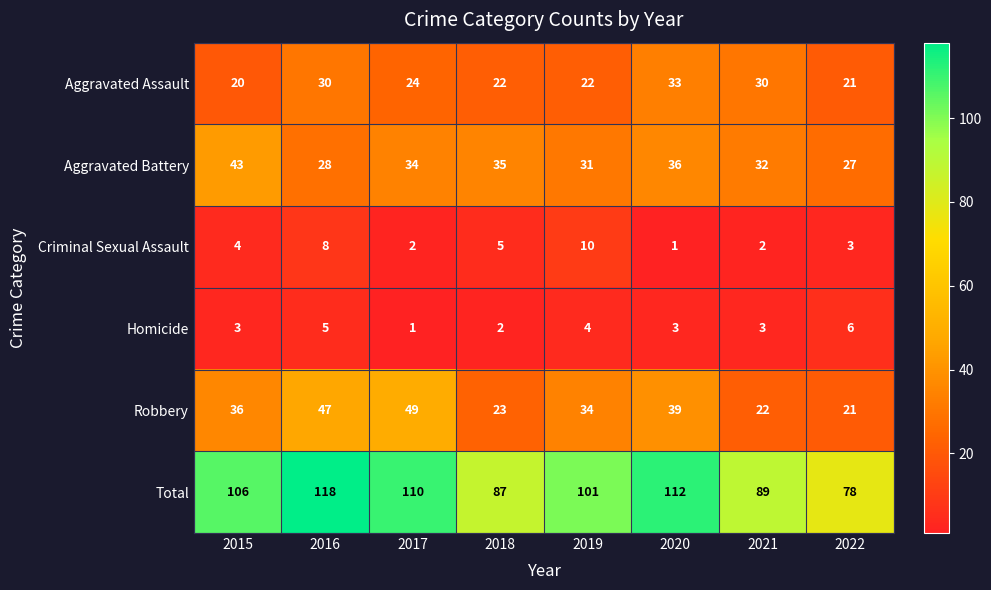

True or false: Aggravated Assault has a value of 33 at 2015.

False